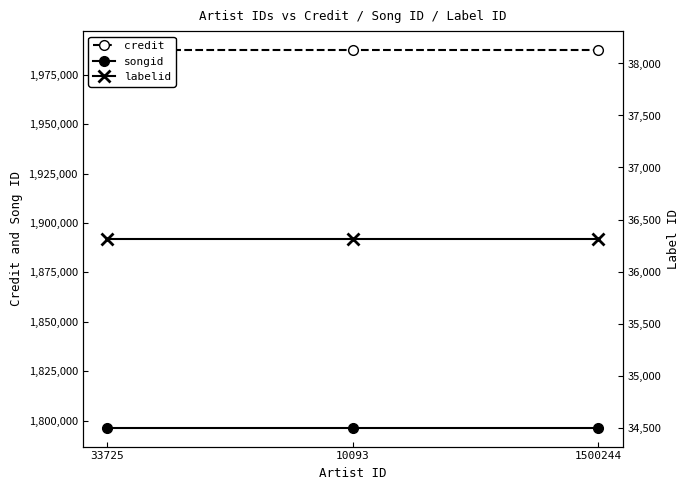

What is the value of the songid point at the 3rd from the left?

1796429